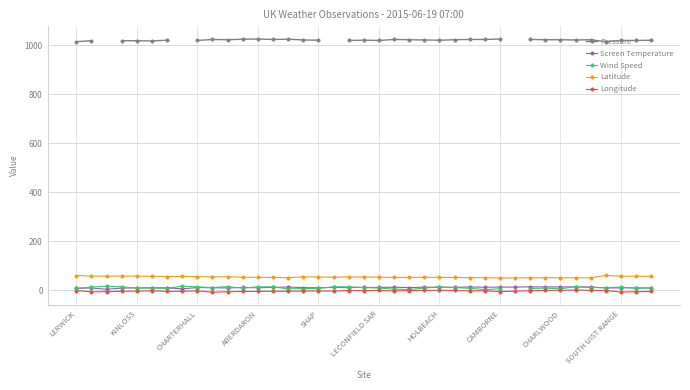

What are all the series names shown in the legend?

Pressure, Screen Temperature, Wind Speed, Latitude, Longitude